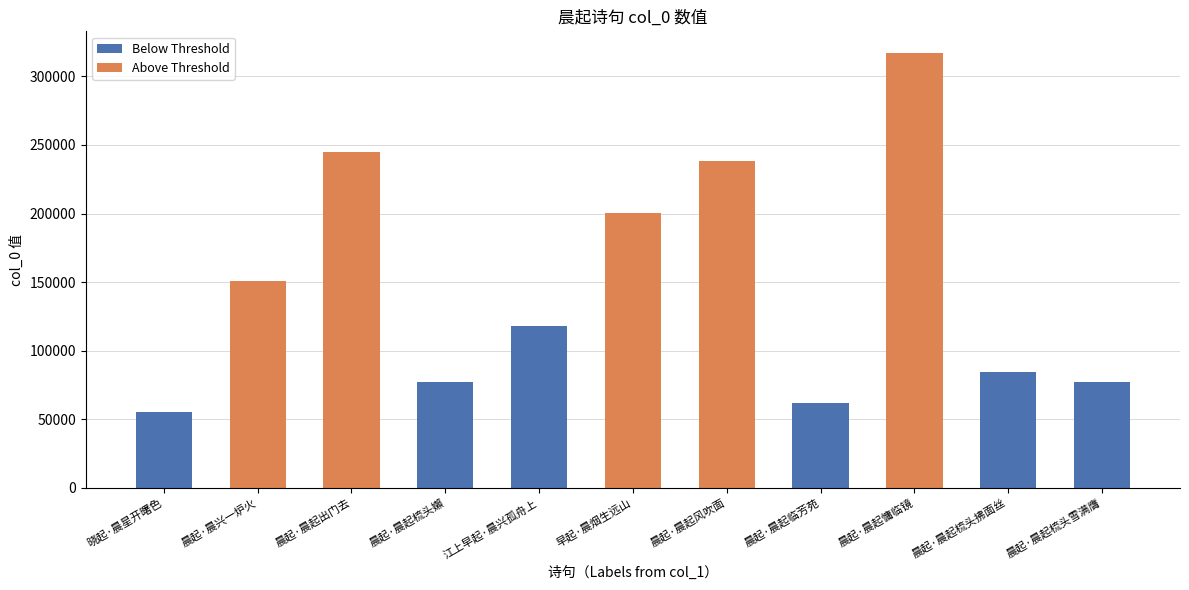

Count the number of values greater than 117988.

5